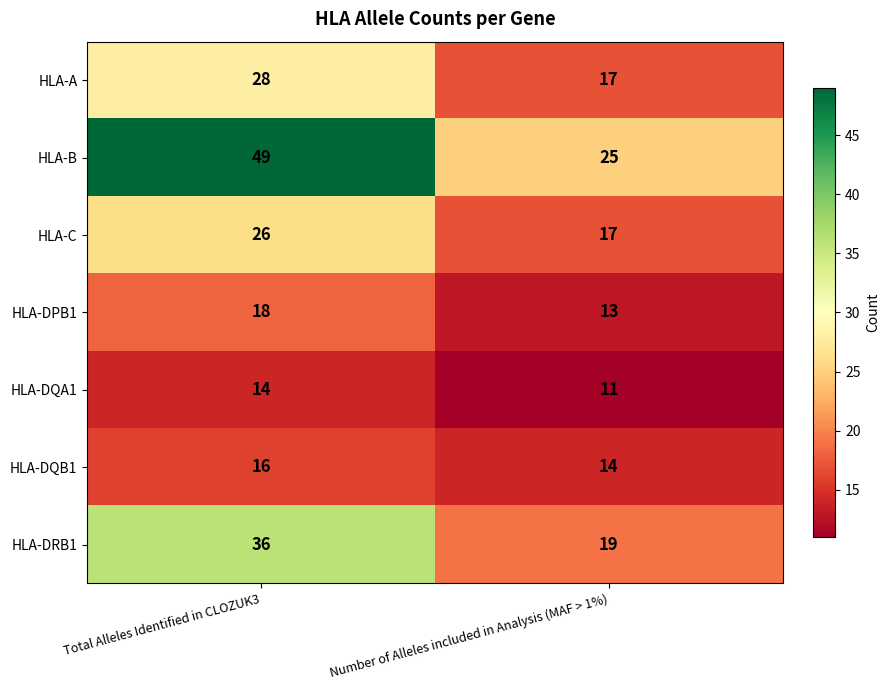

Which series changed the most between Total Alleles Identified in CLOZUK3 and Number of Alleles included in Analysis (MAF > 1%)?

HLA-B